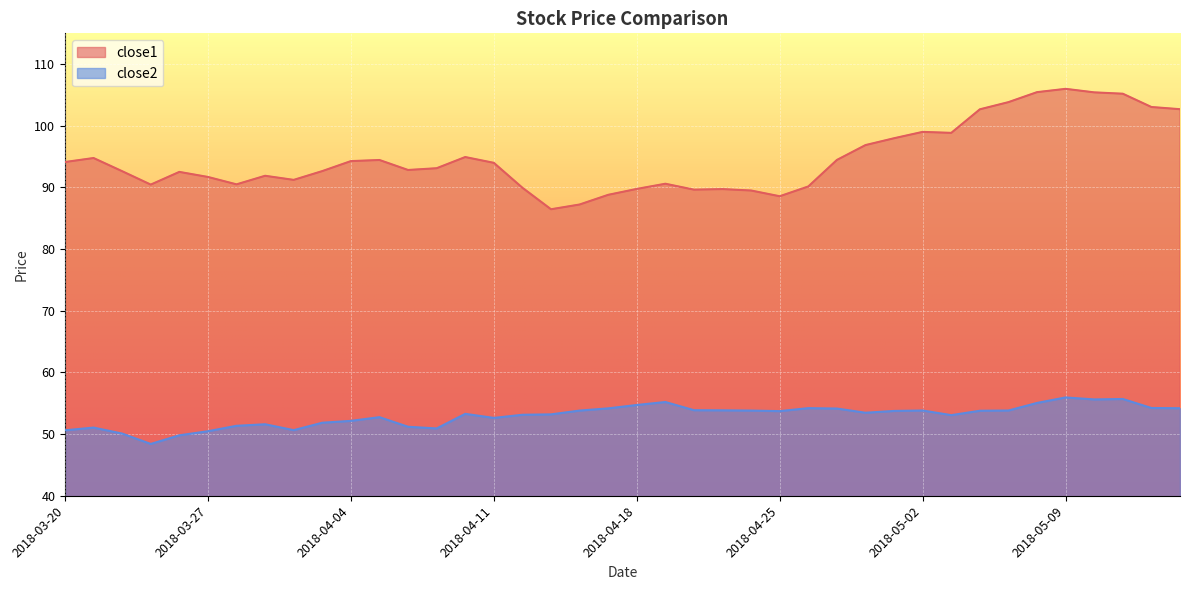

Is the value of close1 at 2018-04-06 greater than the value of close2 at 2018-03-22?

Yes